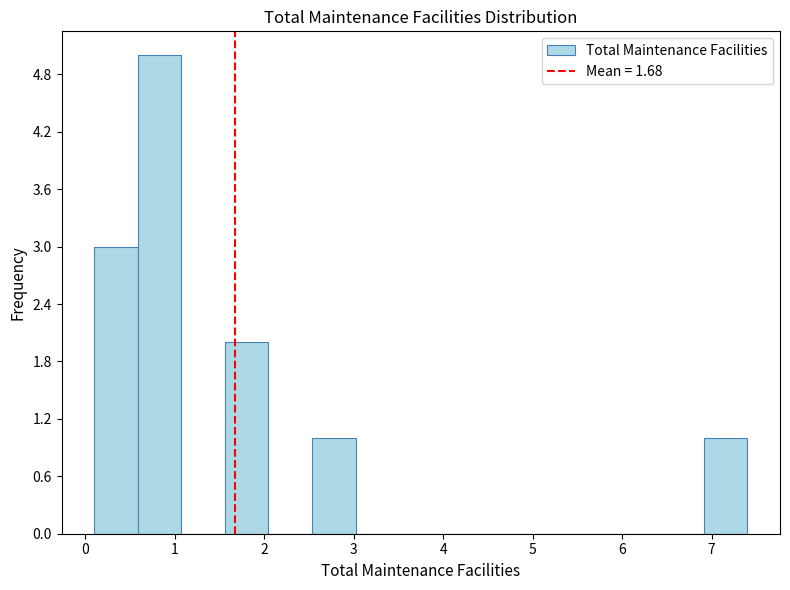

How tall is the bar that spans 0.1 to 0.6 on the x-axis? Neither the bar edges nor the heights are printed on the chart, so give them approximately, as read against the axes.

3